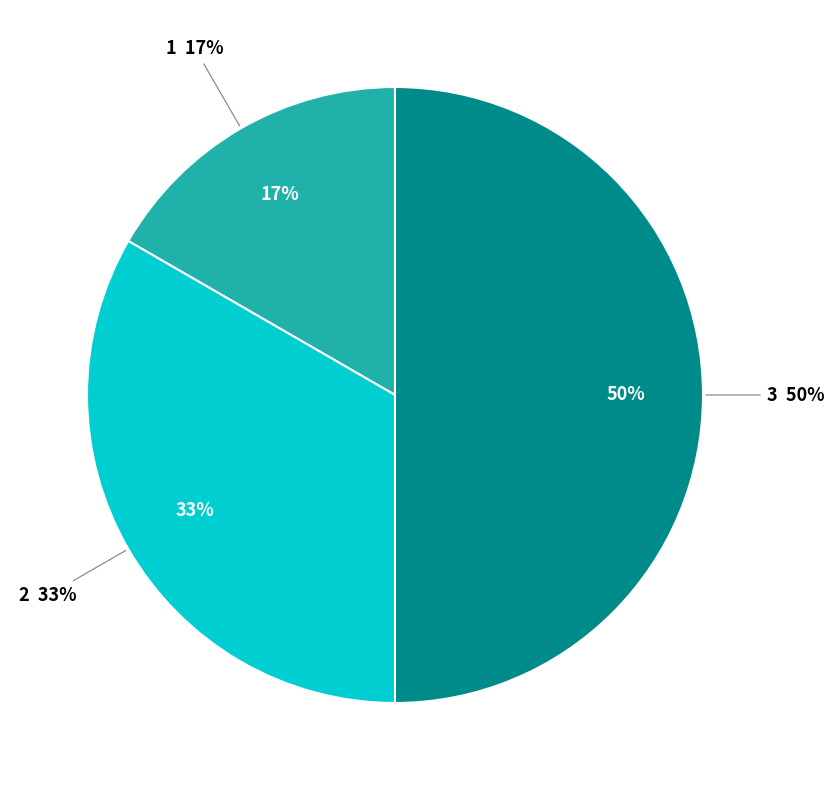

To the nearest percent, what portion does 2 represent?

33%